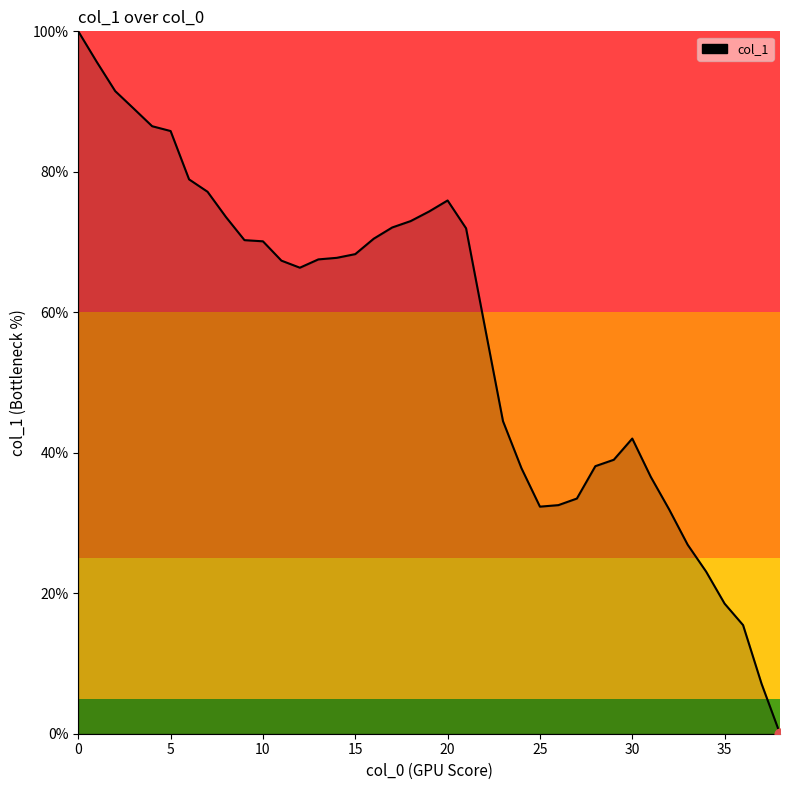

What is the greatest value displayed?

100.0